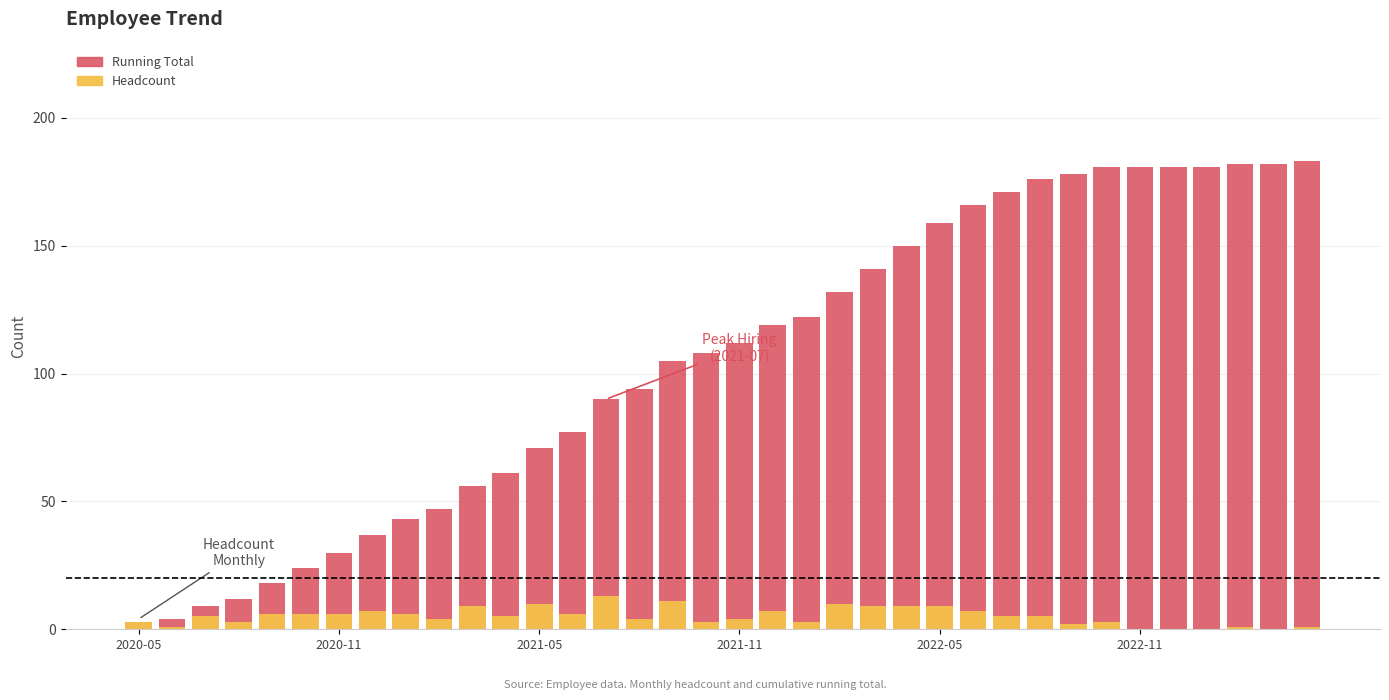

What is the approximate value of Headcount at 26, to the nearest 5?

5